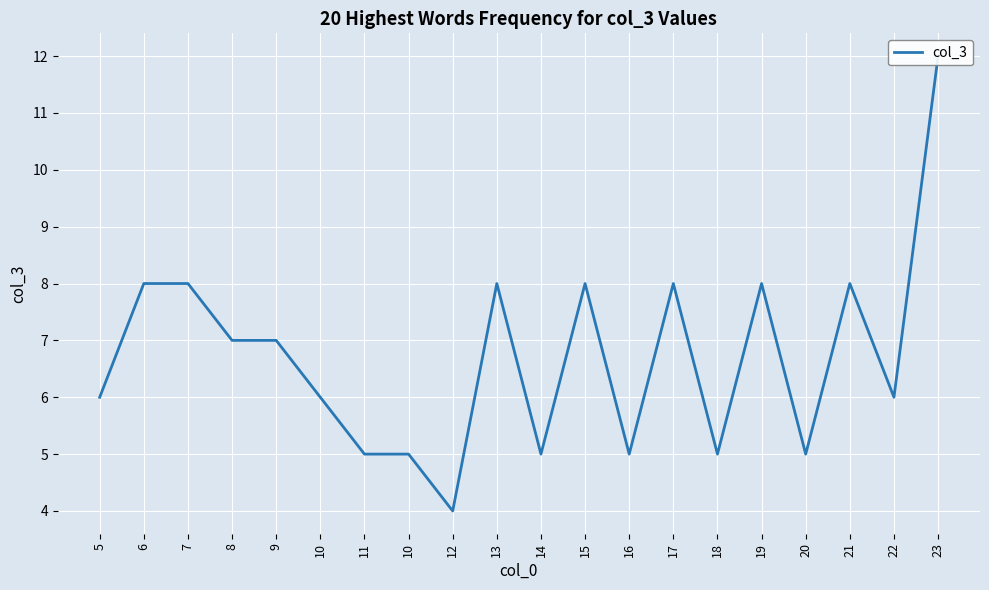

List the labels in order of value, largest first.

23, 6, 7, 13, 15, 17, 19, 21, 8, 9, 5, 10, 22, 11, 10, 14, 16, 18, 20, 12